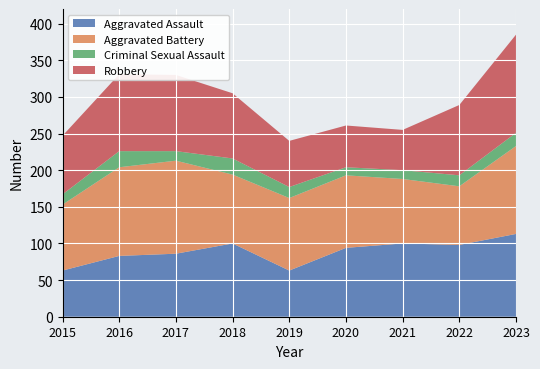

Reading left to right, extract all data points from this chart.

Aggravated Assault: 2015=63	2016=83	2017=86	2018=100	2019=63	2020=94	2021=100	2022=98	2023=113
Aggravated Battery: 2015=90	2016=121	2017=127	2018=94	2019=99	2020=99	2021=88	2022=80	2023=120
Criminal Sexual Assault: 2015=14	2016=22	2017=13	2018=22	2019=15	2020=11	2021=12	2022=15	2023=18
Robbery: 2015=80	2016=105	2017=104	2018=89	2019=63	2020=57	2021=55	2022=96	2023=134